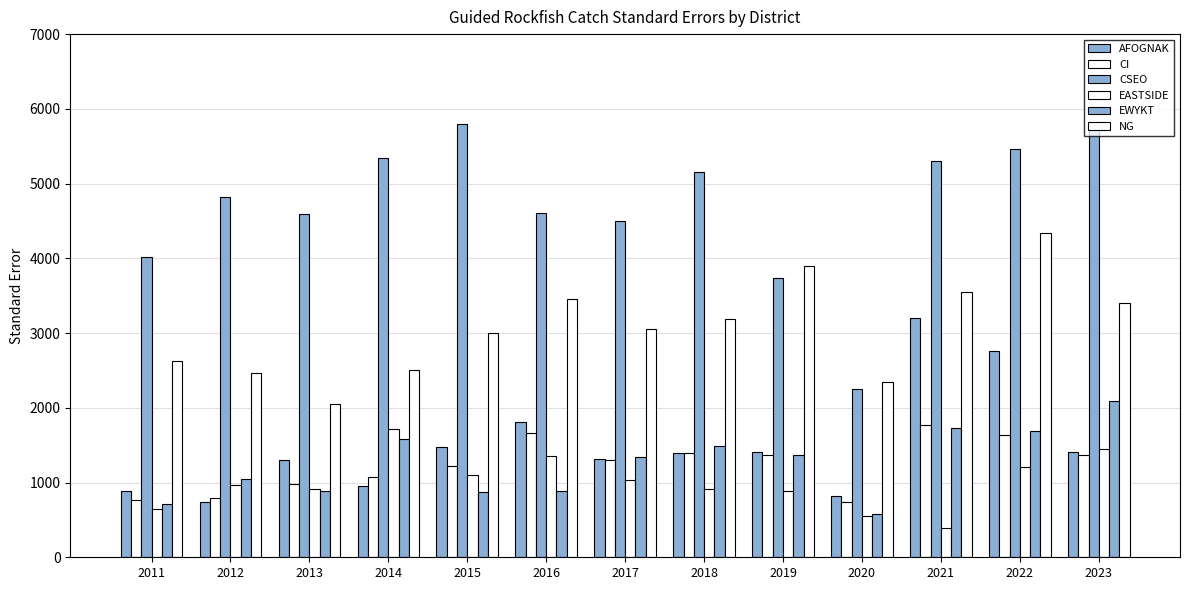

Rank the series by their maximum value, from highest to lowest.

CSEO, NG, AFOGNAK, EWYKT, CI, EASTSIDE